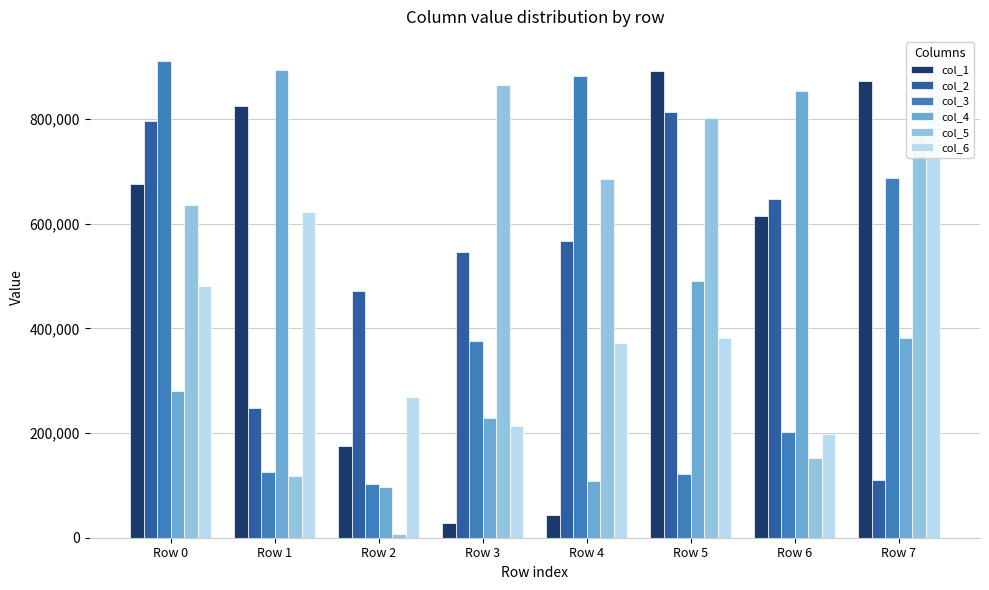

Reading left to right, transcribe all the data shown in this chart.

col_1: 675151	824711	176046	27962	43861	891814	615661	873236
col_2: 796496	248795	470927	547039	566977	812797	647381	110555
col_3: 911699	125236	101991	376171	882244	122696	201424	687974
col_4: 280207	894632	96241	229298	107811	491300	853776	381897
col_5: 635346	117272	7187	865918	684719	801711	151579	773105
col_6: 481112	622420	268848	214360	371827	381589	198019	888062